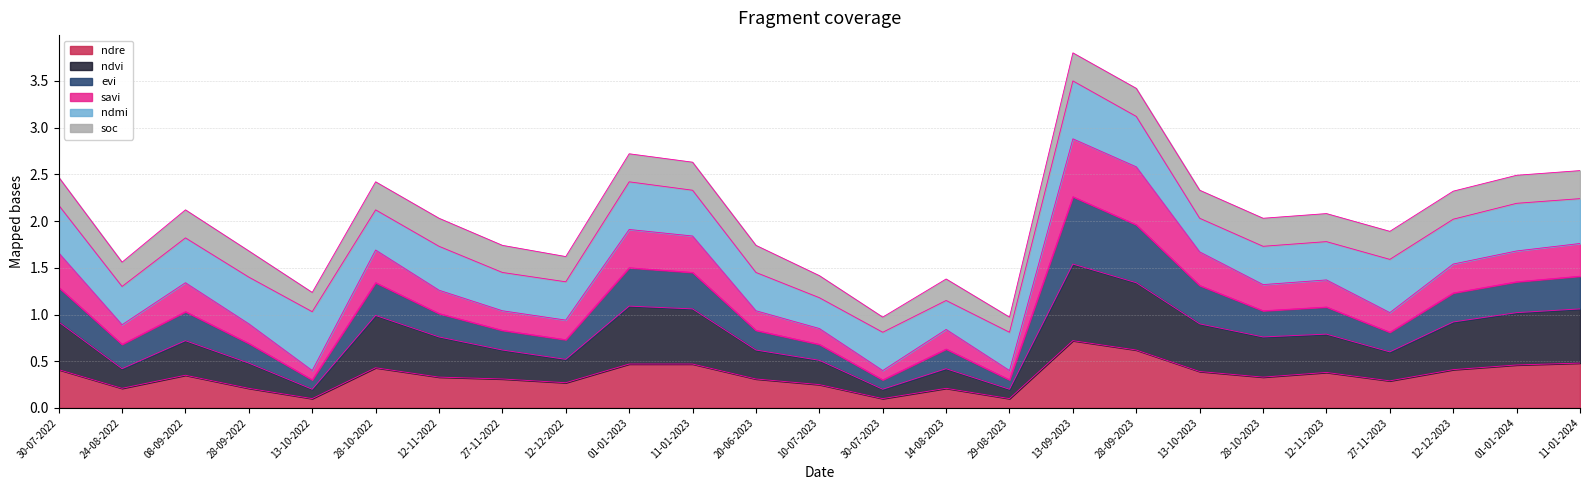

What is the highest value of the ndre series?

0.7